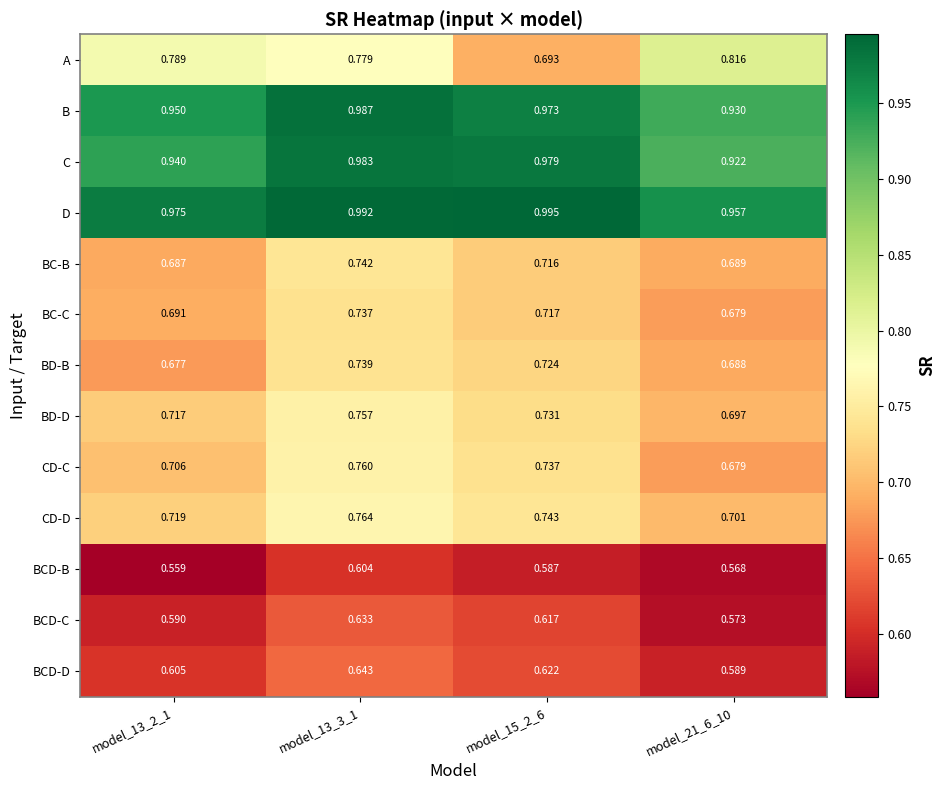

At how many categories does at least one series exceed 0?

4